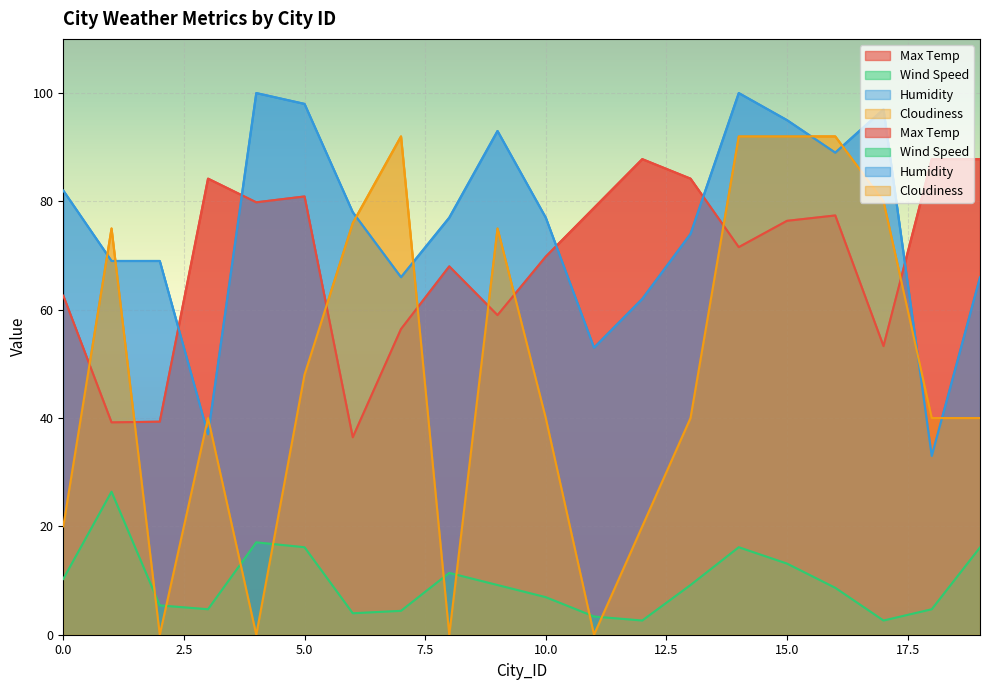

How many intersections are there between Max Temp and Humidity?

5